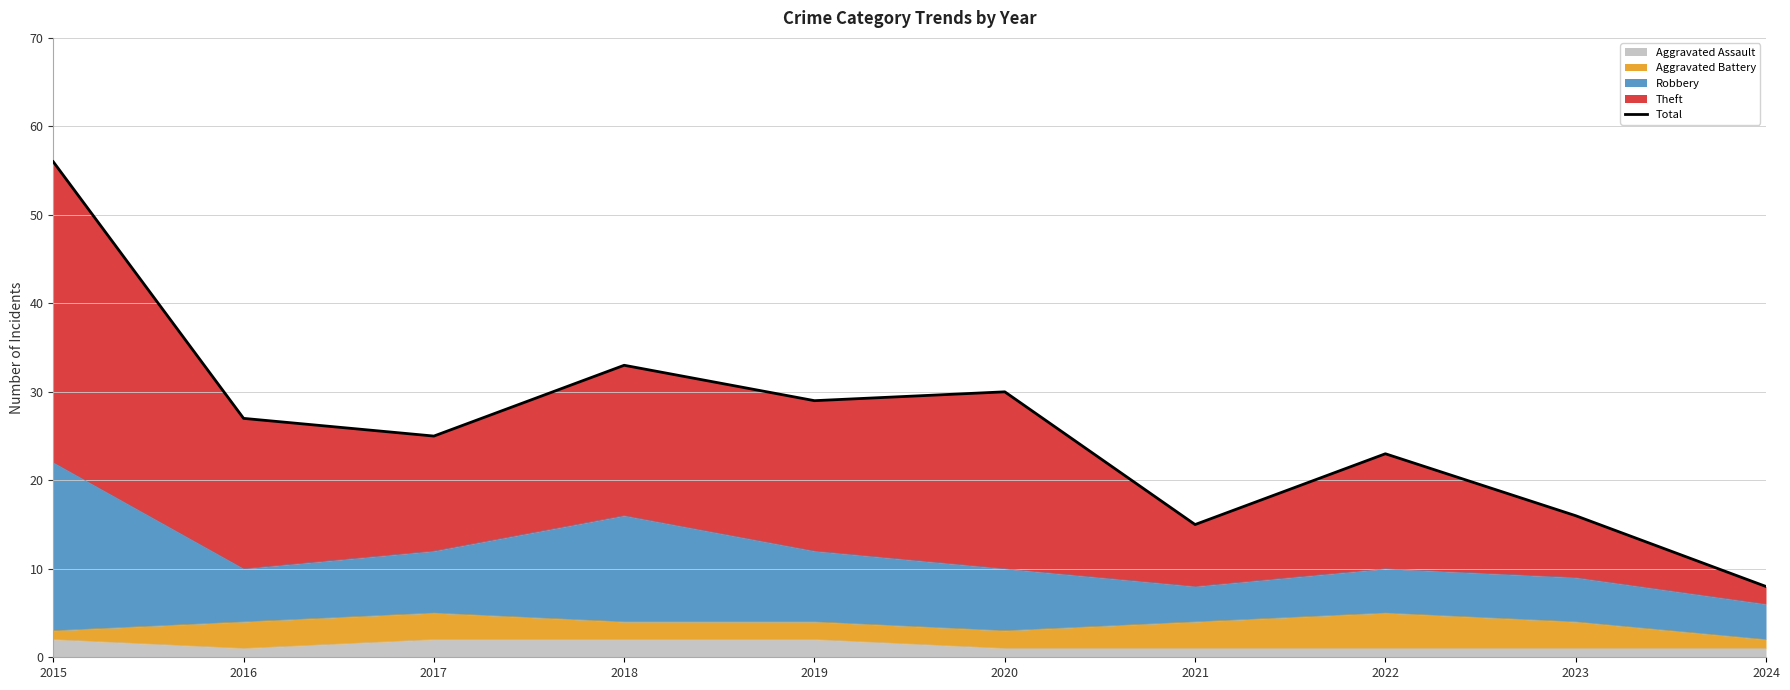

What is the minimum value shown in the chart?

8